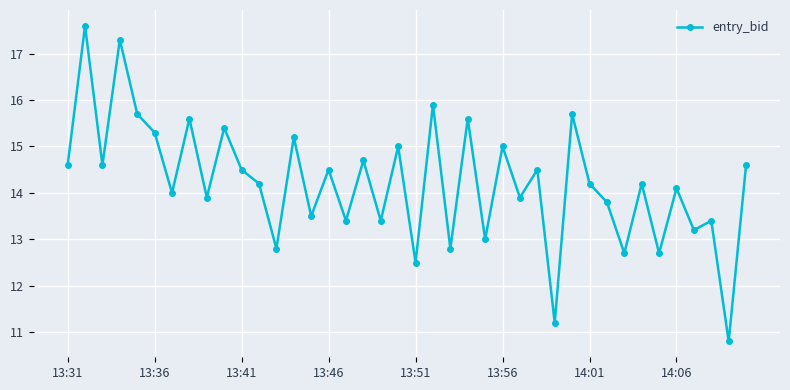

True or false: the data has more than 0 interior local peaks.

True